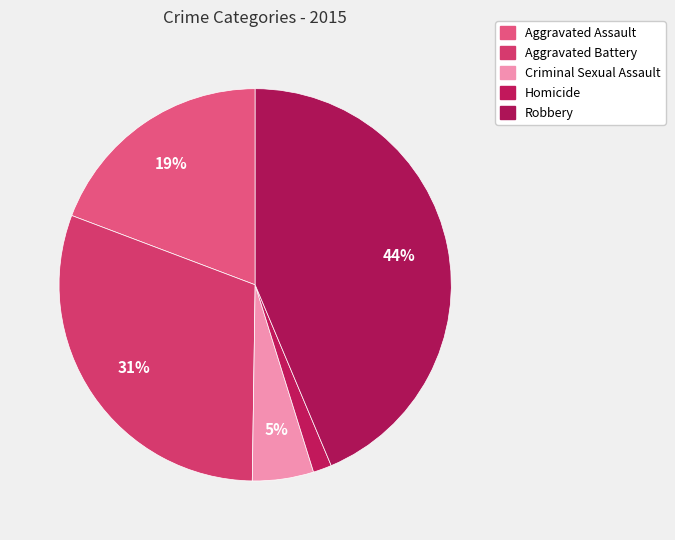

Which category has the biggest portion of the pie?

Robbery